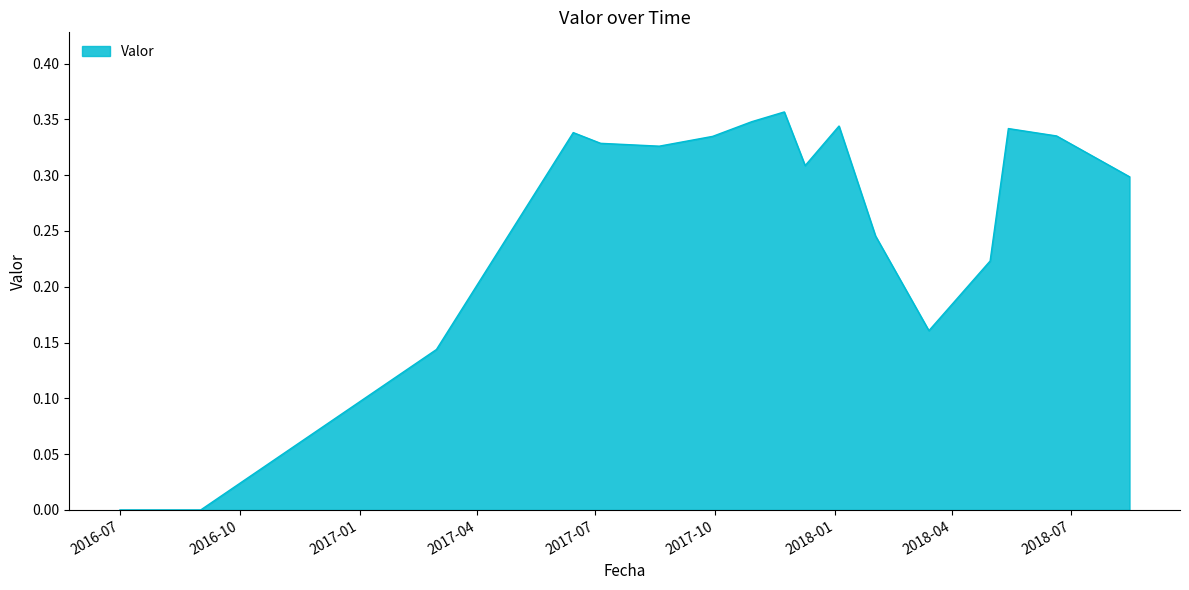

List the labels in order of value, smallest first.

2016-07-01, 2016-08-01, 2016-09-01, 2017-03-01, 2018-03-14, 2018-04-30, 2018-02-01, 2018-08-15, 2017-12-09, 2017-08-19, 2017-07-05, 2017-09-29, 2018-06-20, 2017-06-14, 2018-05-14, 2018-01-04, 2017-10-29, 2017-11-23